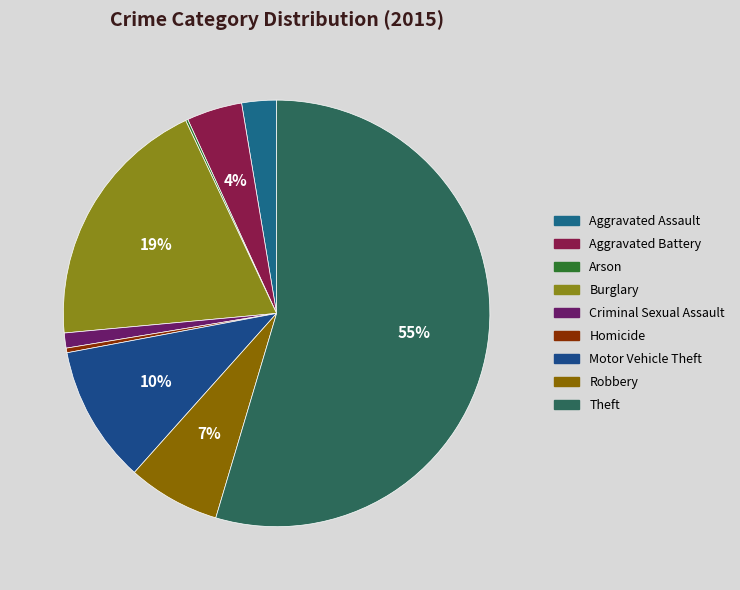

The Homicide slice represents 8% of the pie. True or false?

False